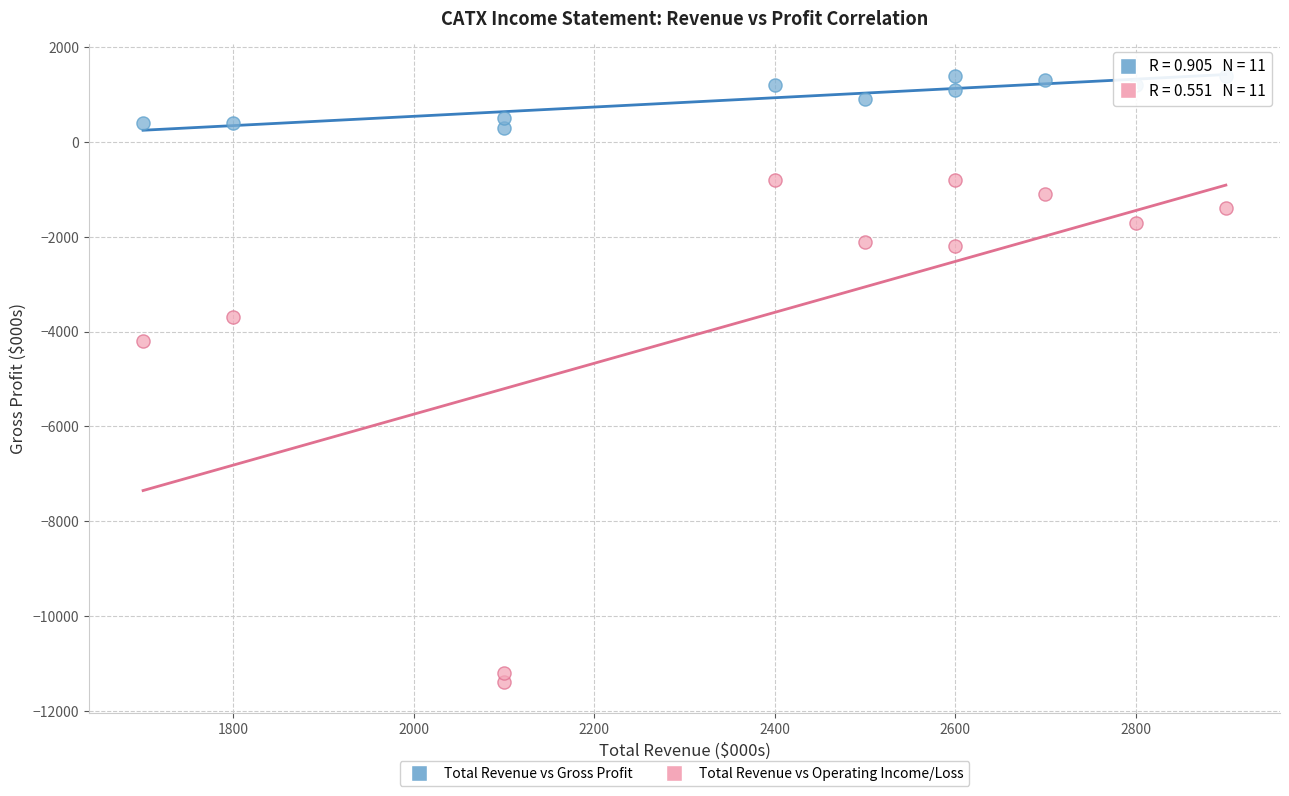

Which series reaches the minimum Y coordinate?

Total Revenue vs Operating Income/Loss